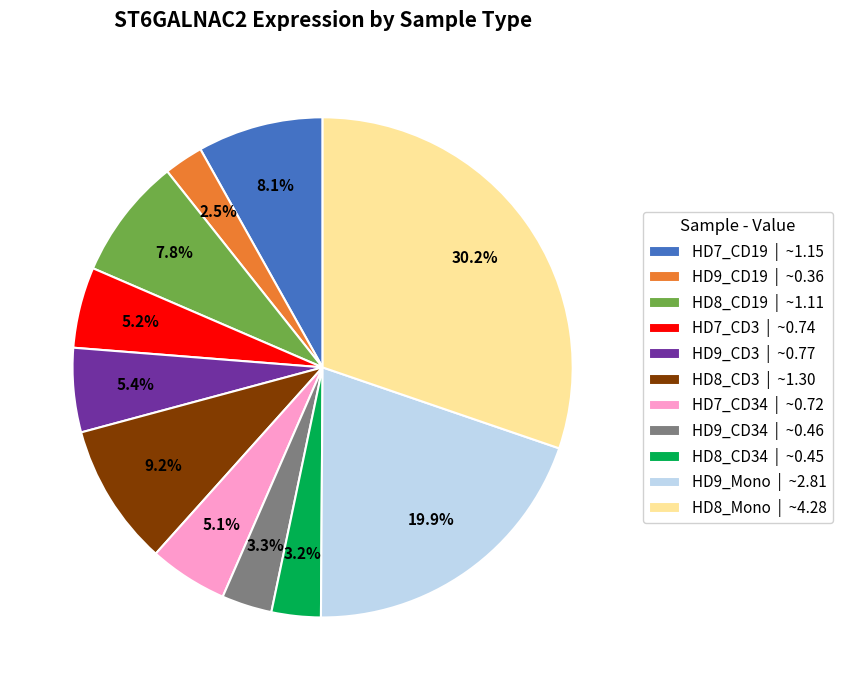

Which category has the biggest portion of the pie?

HD8_Mono | ~4.28